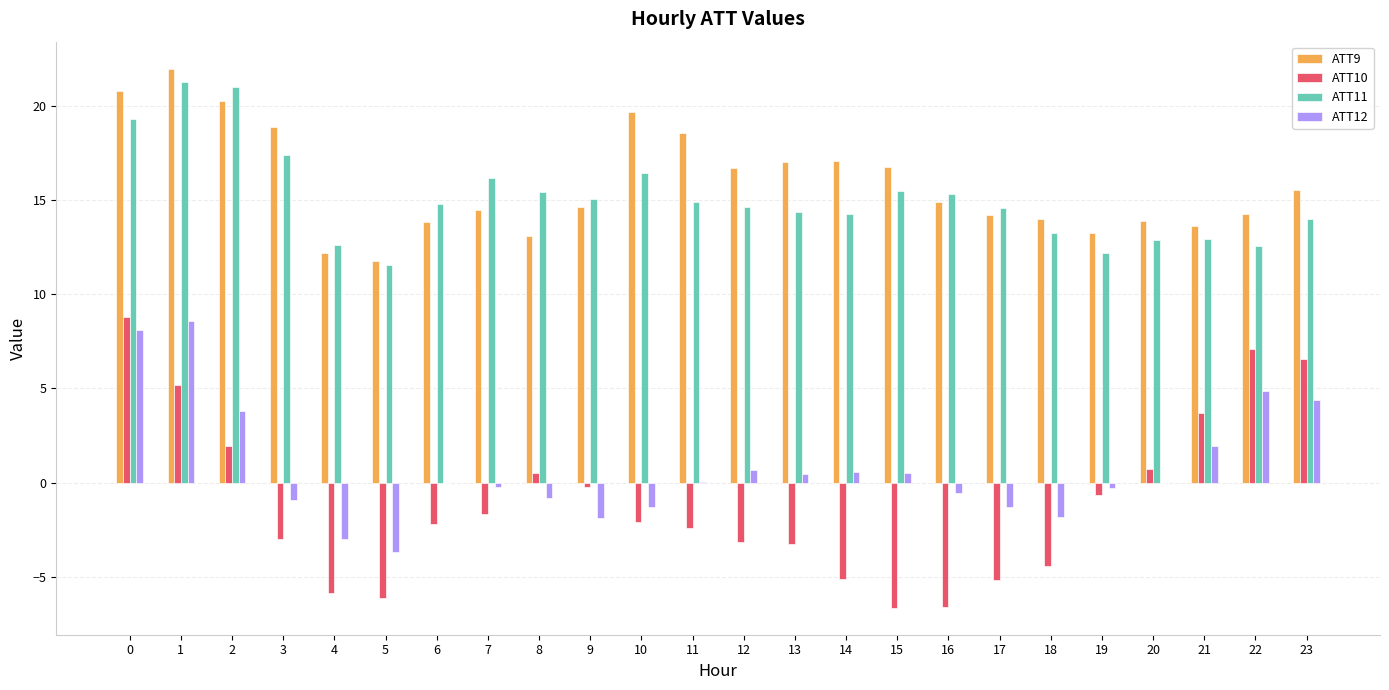

What is the difference between the ATT10 values at 12 and 19?

2.5